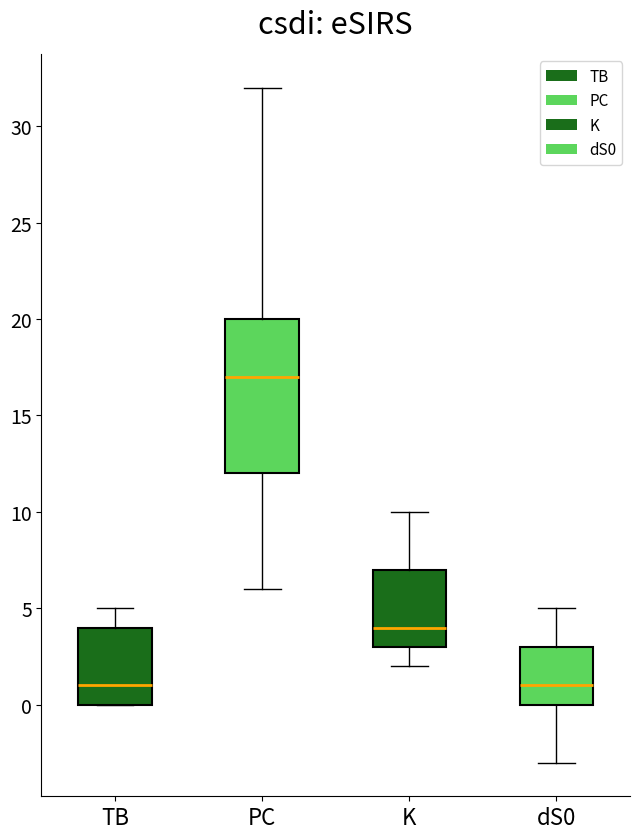

Reading left to right, transcribe this box plot: for each box, give where its median line is, the range the box spans, and where its two whiskers end, as read against the y-axis. The values are not printed on the chart, so give them approximately, as read against the axis.

TB: median 1, box 0 to 4, whiskers 0 to 5
PC: median 17, box 12 to 20, whiskers 6 to 32
K: median 4, box 3 to 7, whiskers 2 to 10
dS0: median 1, box 0 to 3, whiskers -3 to 5